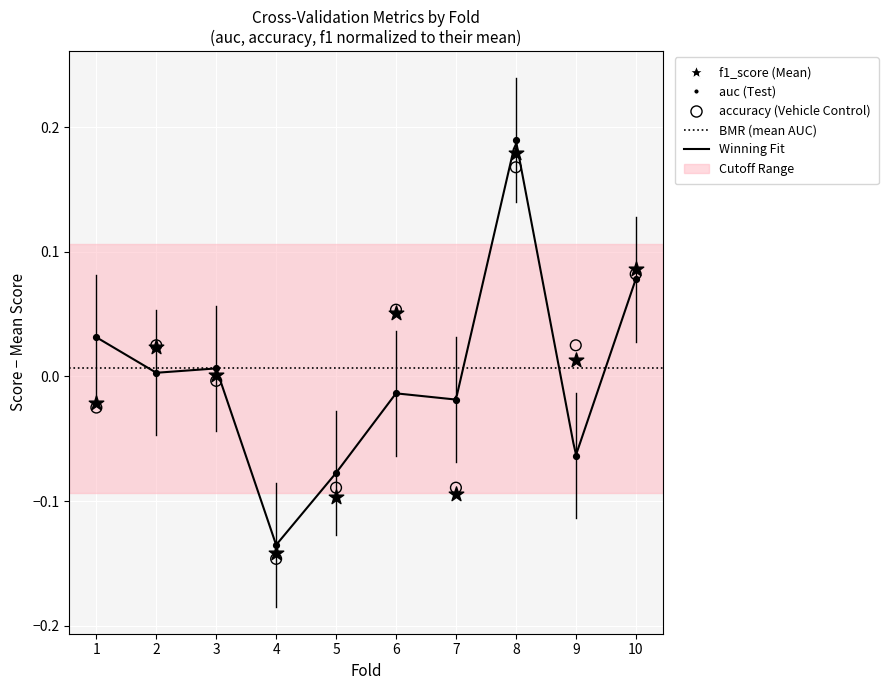

Which series contains the highest Y value?

auc (Test)